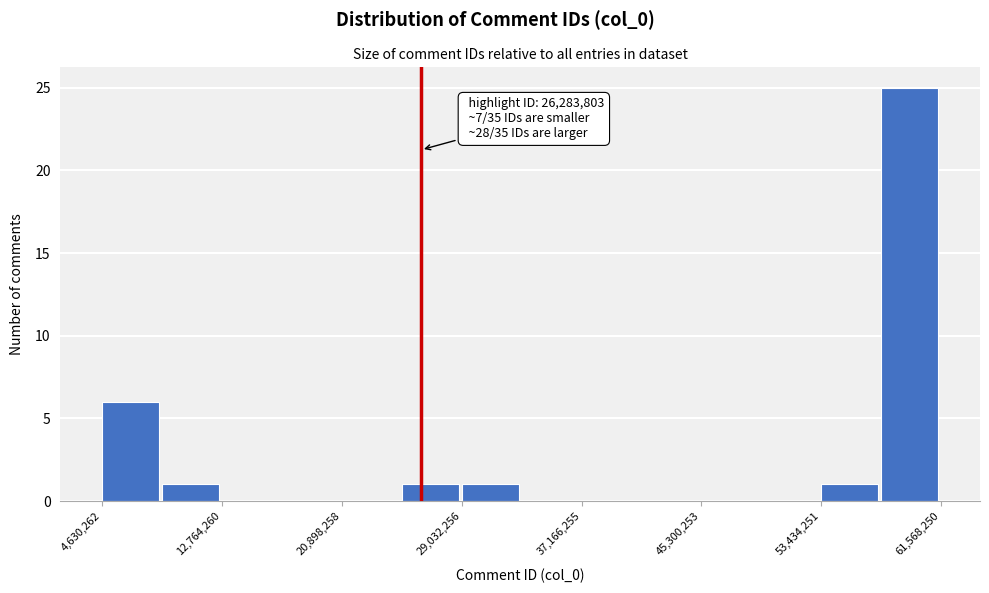

Over which range of the x-axis is the bar tallest?

58000000 to 62000000